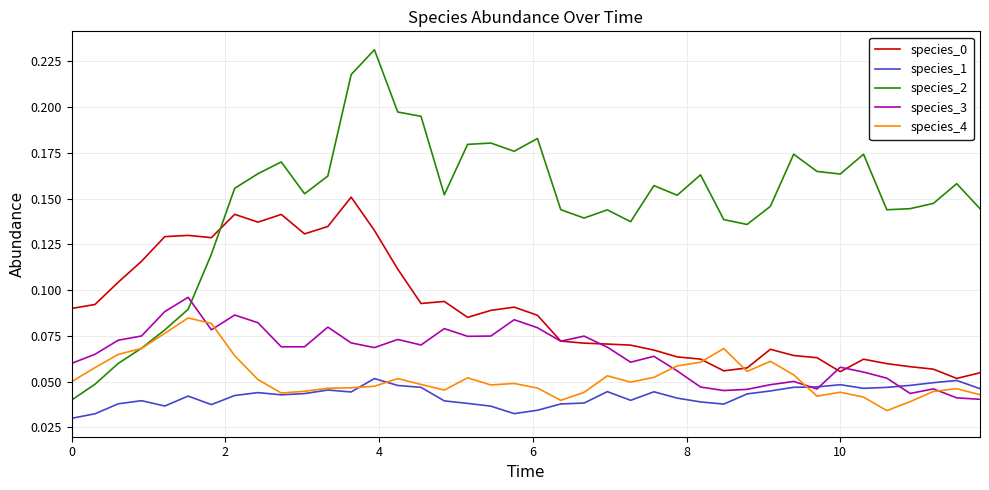

Which series has the largest range (max minus min)?

species_2